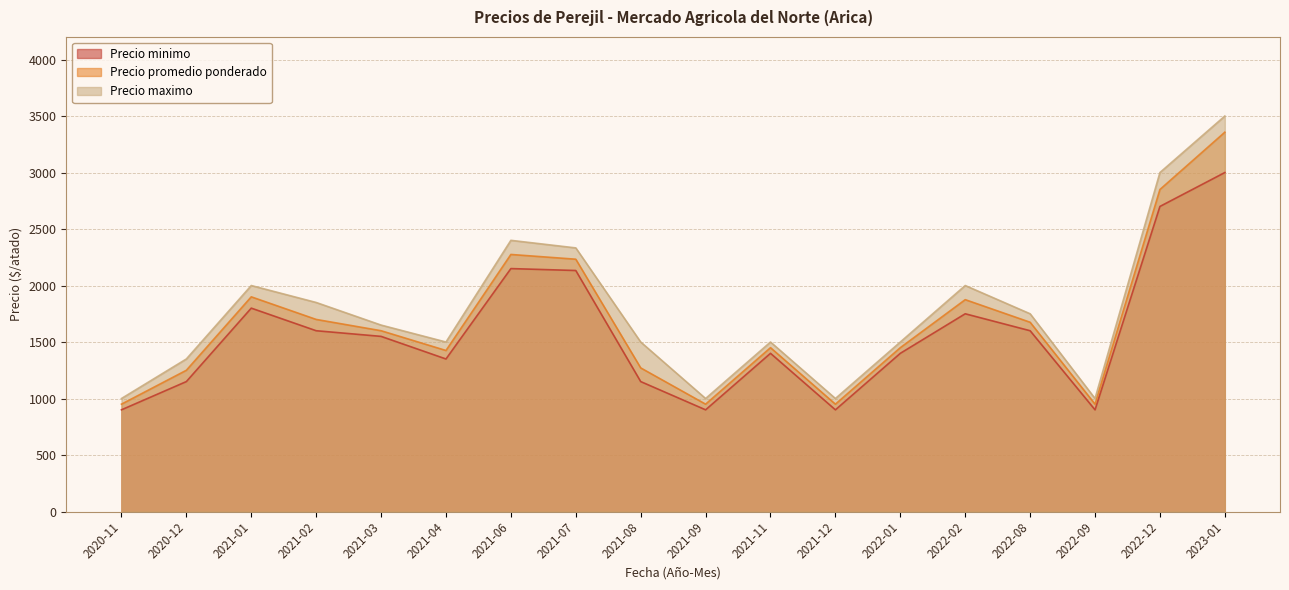

At how many categories does at least one series exceed 1858?

6